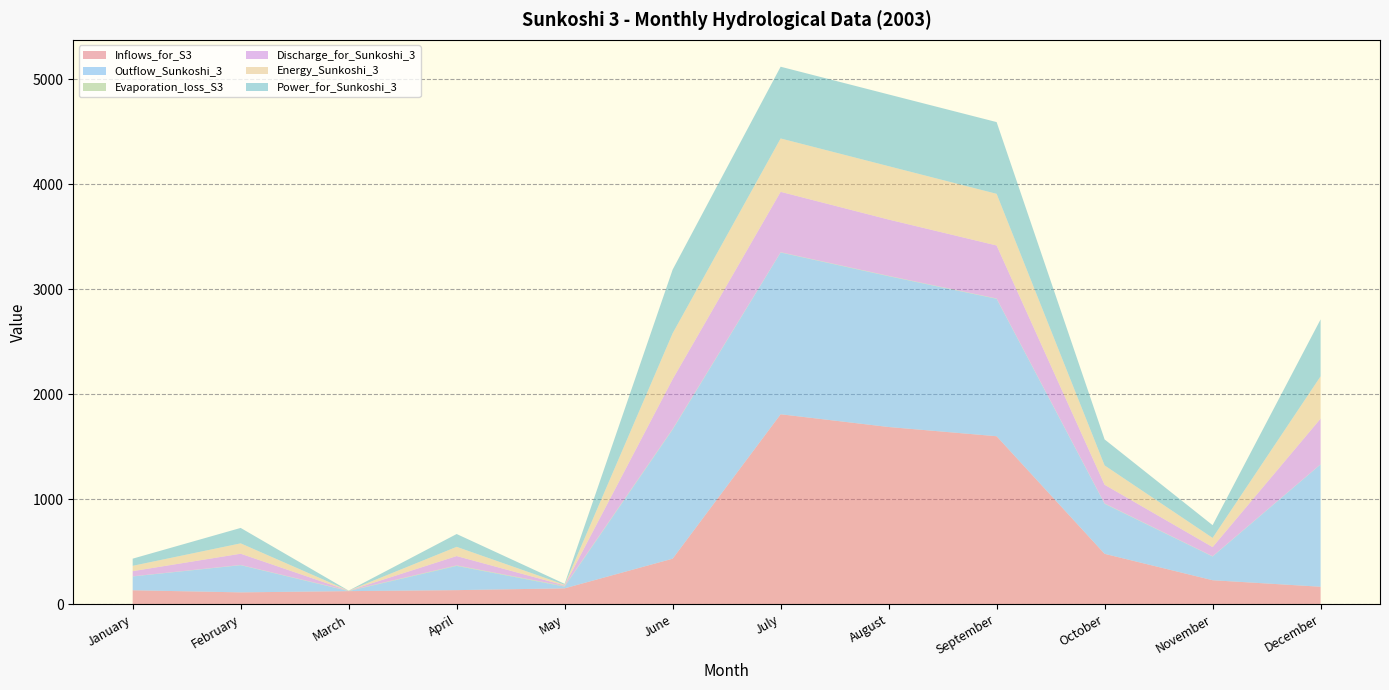

Reading left to right, what are all the values shown in this chart?

Inflows_for_S3: January=132.8	February=112.7	March=124.5	April=134.0	May=151.1	June=433.4	July=1808.5	August=1687.1	September=1599.3	October=479.7	November=228.4	December=166.3
Outflow_Sunkoshi_3: January=131.3	February=258.9	March=0.6	April=230.6	May=16.6	June=1230.0	July=1540.0	August=1435.7	September=1308.2	October=476.3	November=226.0	December=1164.4
Evaporation_loss_S3: January=1.5	February=2.1	March=3.4	April=4.9	May=5.2	June=4.8	July=2.8	August=3.3	September=3.3	October=3.4	November=2.4	December=1.7
Discharge_for_Sunkoshi_3: January=49.0	February=107.0	March=0.2	April=89.0	May=6.2	June=474.6	July=575.0	August=536.0	September=504.7	October=177.8	November=87.2	December=434.7
Energy_Sunkoshi_3: January=50.8	February=98.7	March=0.2	April=87.8	May=6.3	June=436.5	July=508.1	August=508.2	September=491.8	October=184.2	November=87.4	December=402.9
Power_for_Sunkoshi_3: January=68.3	February=146.8	March=0.3	April=122.0	May=8.5	June=606.3	July=683.0	August=683.0	September=683.0	October=247.5	November=121.4	December=541.6